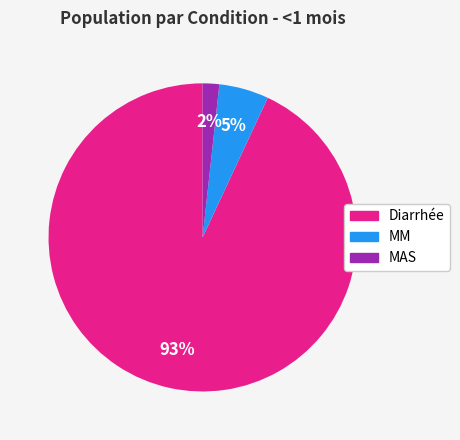

Is the sum of Diarrhée and MAS greater than half?

Yes